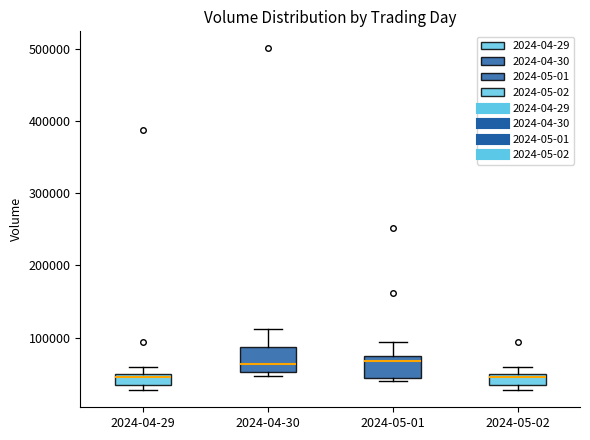

Where is the lower edge of the box for 2024-05-02 on the y-axis? The values are not printed on the chart, so give them approximately, as read against the axis.

30000